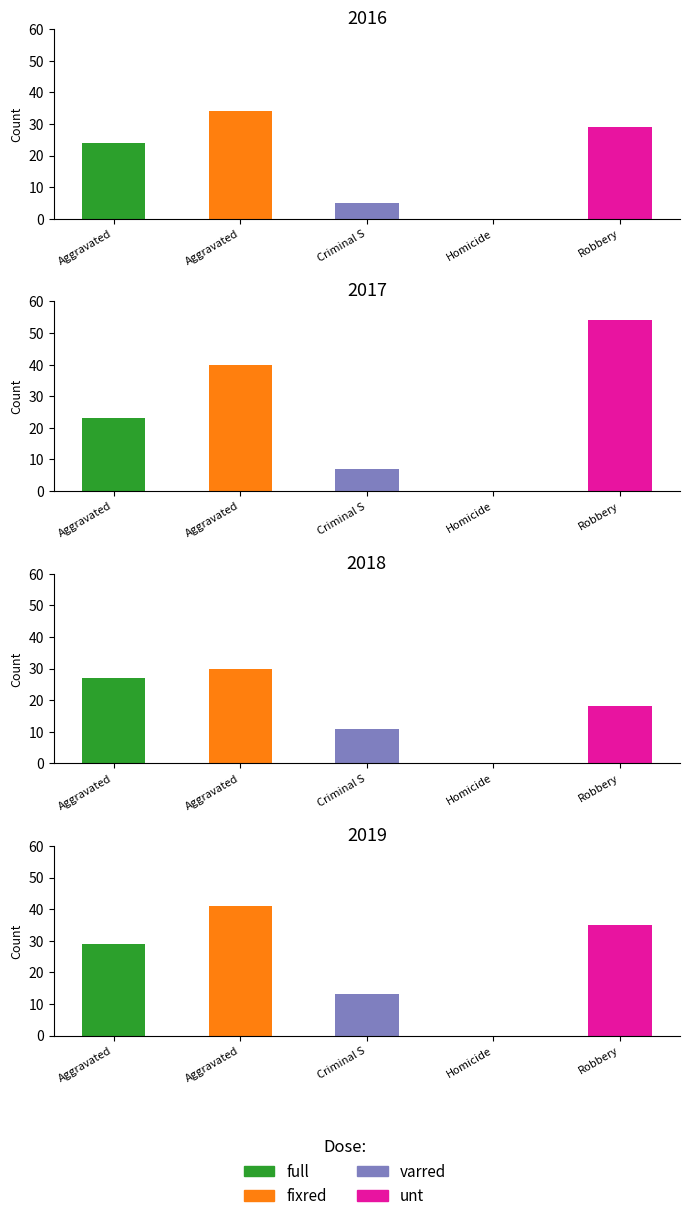

What is the label of the 3rd bar from the right?

Criminal S